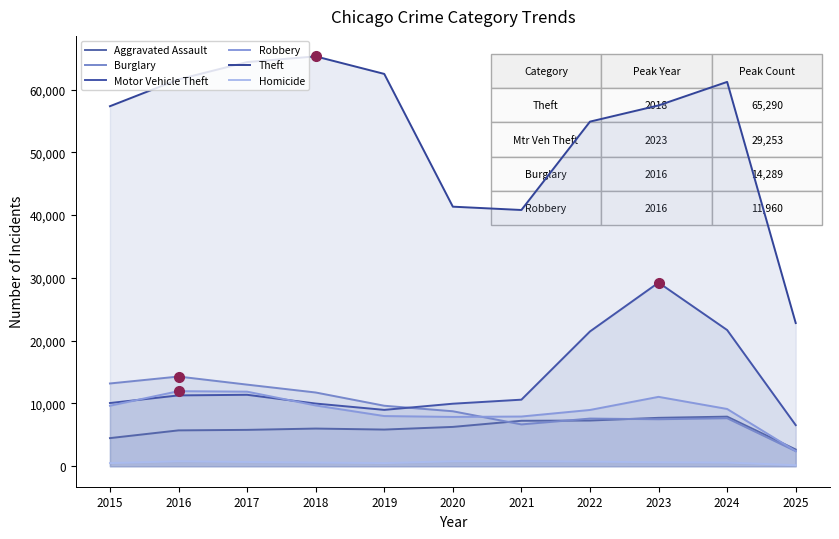

What is the approximate value of Aggravated Assault at 2022, to the nearest 10?

7280